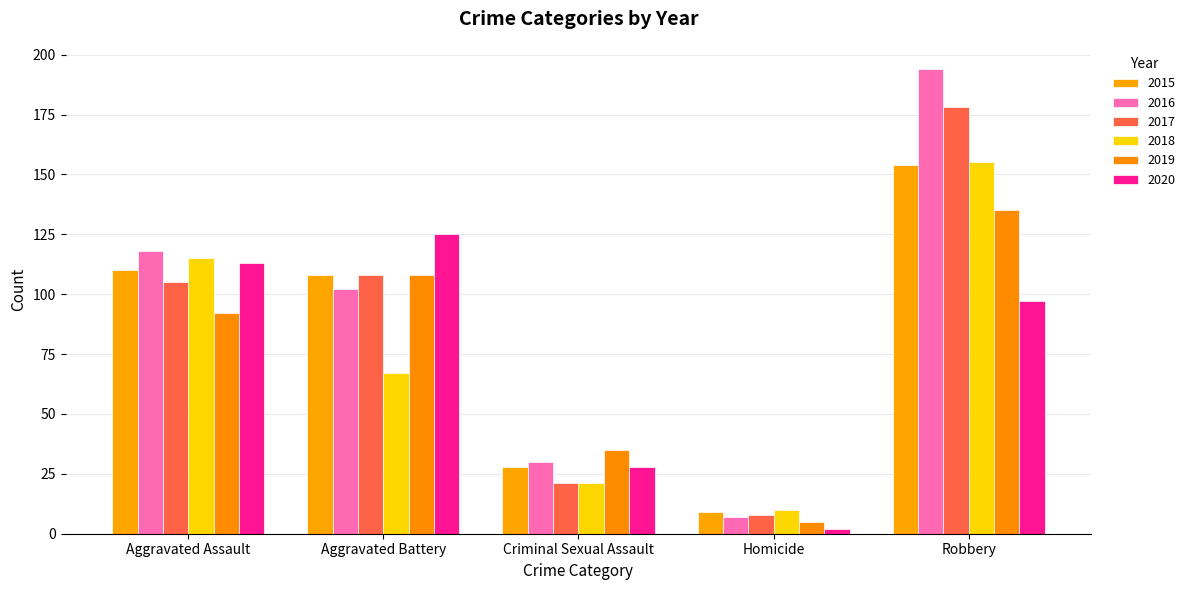

How many bars are there in each group?

6